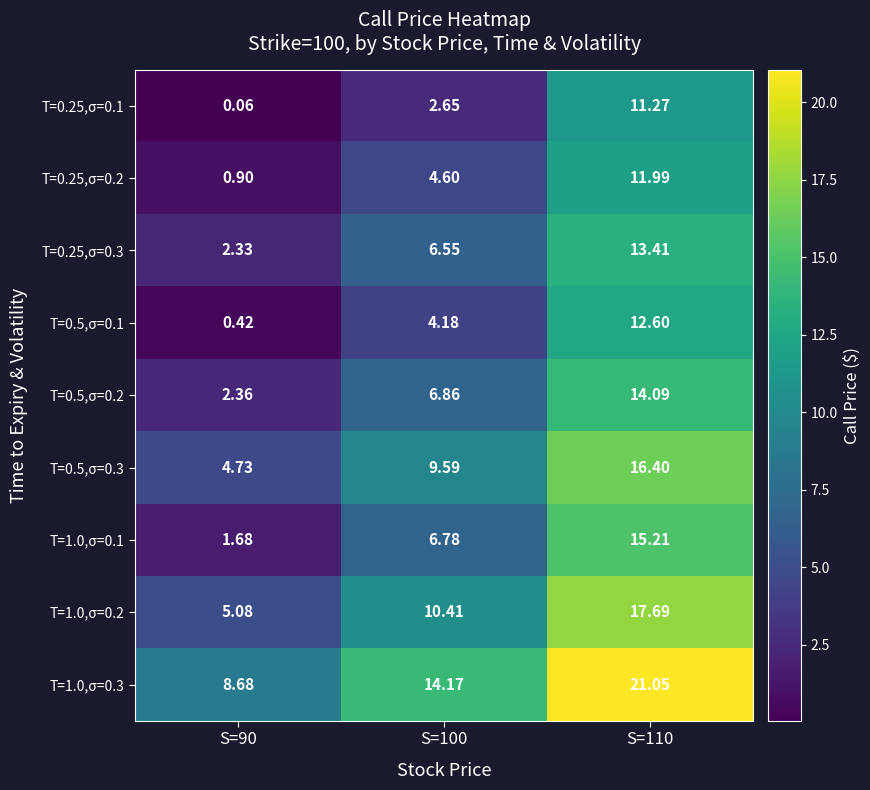

Is the value of T=1.0,σ=0.2 at S=100 greater than the value of T=0.25,σ=0.2 at S=90?

Yes